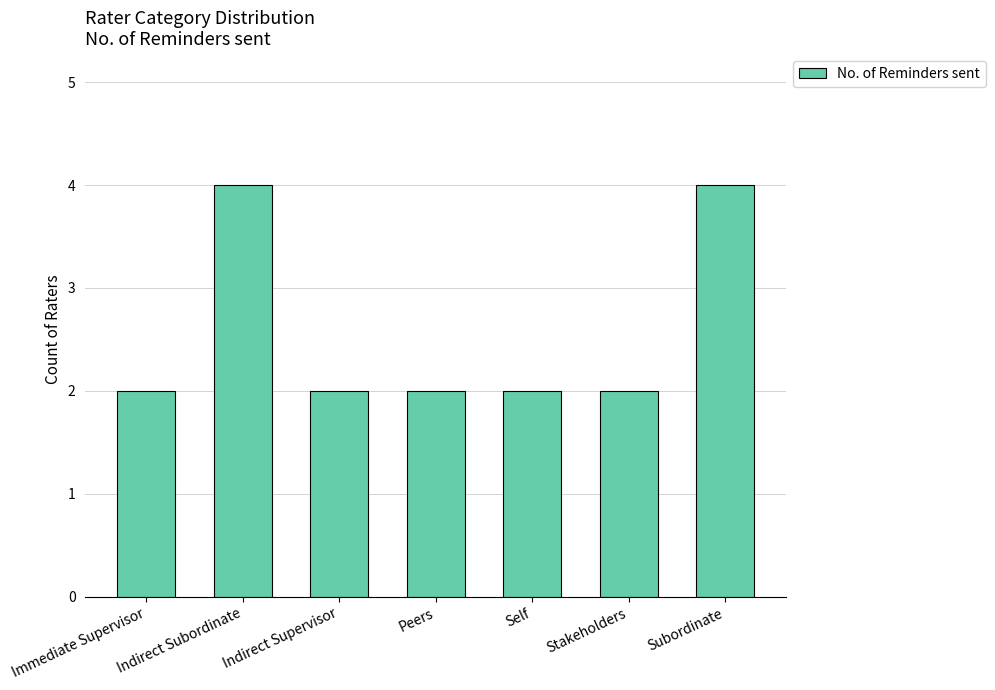

What is the label of the 3rd bar from the right?

Self